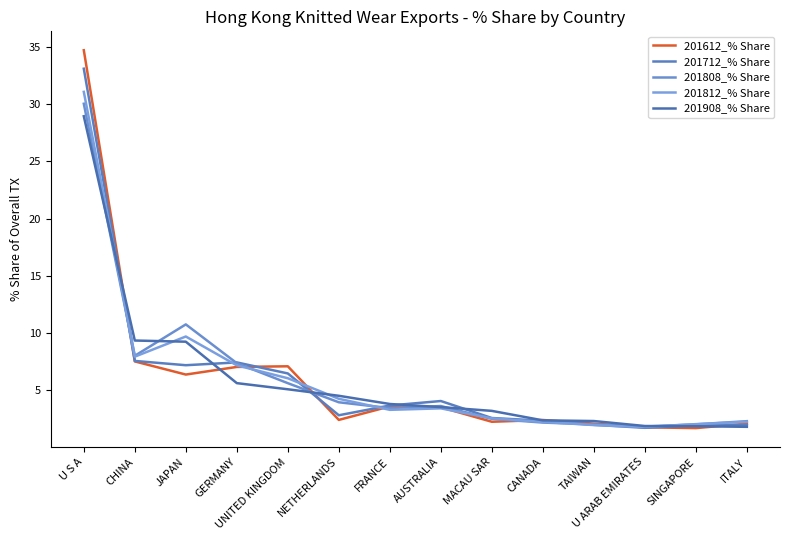

Reading left to right, extract all data points from this chart.

201612_% Share: U S A=34.7	CHINA=7.5	JAPAN=6.3	GERMANY=7.0	UNITED KINGDOM=7.1	NETHERLANDS=2.4	FRANCE=3.6	AUSTRALIA=3.5	MACAU SAR=2.2	CANADA=2.4	TAIWAN=2.1	U ARAB EMIRATES=1.7	SINGAPORE=1.7	ITALY=2.1
201712_% Share: U S A=33.1	CHINA=7.5	JAPAN=7.2	GERMANY=7.4	UNITED KINGDOM=6.4	NETHERLANDS=2.8	FRANCE=3.6	AUSTRALIA=4.0	MACAU SAR=2.5	CANADA=2.3	TAIWAN=2.0	U ARAB EMIRATES=1.7	SINGAPORE=1.9	ITALY=1.9
201808_% Share: U S A=30.1	CHINA=8.0	JAPAN=10.7	GERMANY=7.3	UNITED KINGDOM=5.6	NETHERLANDS=3.9	FRANCE=3.4	AUSTRALIA=3.6	MACAU SAR=2.5	CANADA=2.1	TAIWAN=2.0	U ARAB EMIRATES=1.8	SINGAPORE=2.0	ITALY=2.3
201812_% Share: U S A=31.1	CHINA=7.9	JAPAN=9.7	GERMANY=7.2	UNITED KINGDOM=6.0	NETHERLANDS=4.2	FRANCE=3.3	AUSTRALIA=3.4	MACAU SAR=2.5	CANADA=2.2	TAIWAN=1.9	U ARAB EMIRATES=1.8	SINGAPORE=2.0	ITALY=2.2
201908_% Share: U S A=29.0	CHINA=9.3	JAPAN=9.2	GERMANY=5.6	UNITED KINGDOM=5.1	NETHERLANDS=4.5	FRANCE=3.8	AUSTRALIA=3.5	MACAU SAR=3.2	CANADA=2.3	TAIWAN=2.3	U ARAB EMIRATES=1.8	SINGAPORE=1.8	ITALY=1.8